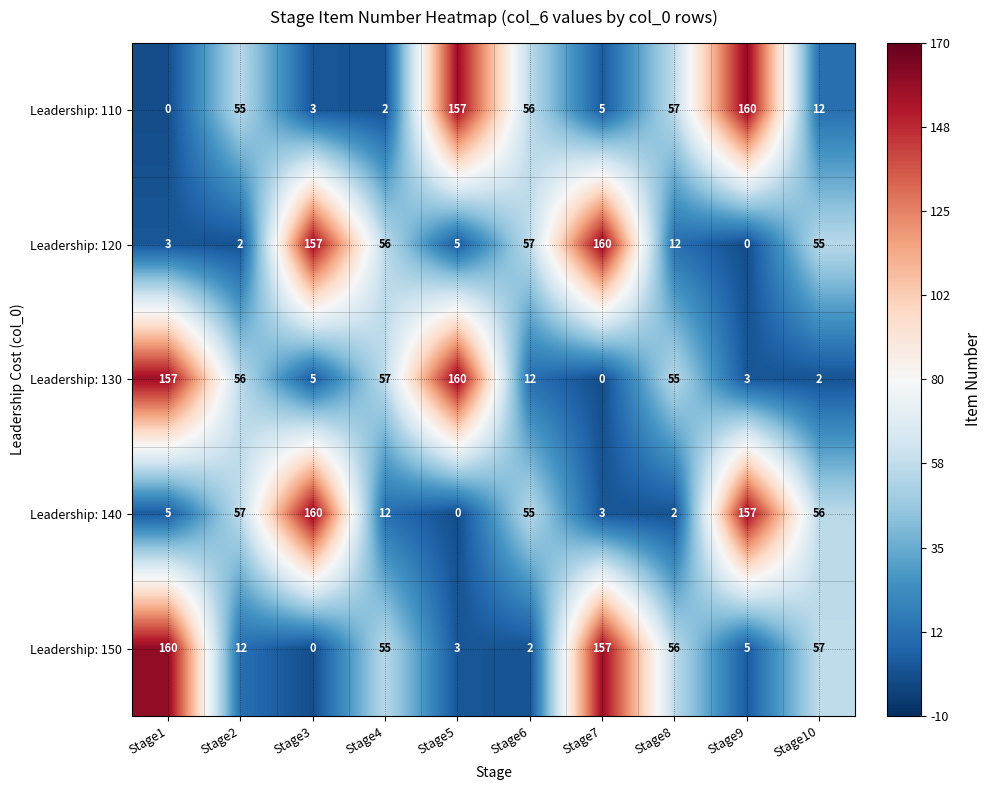

At Stage9, list the series in order from largest to smallest.

Leadership: 110, Leadership: 140, Leadership: 150, Leadership: 130, Leadership: 120